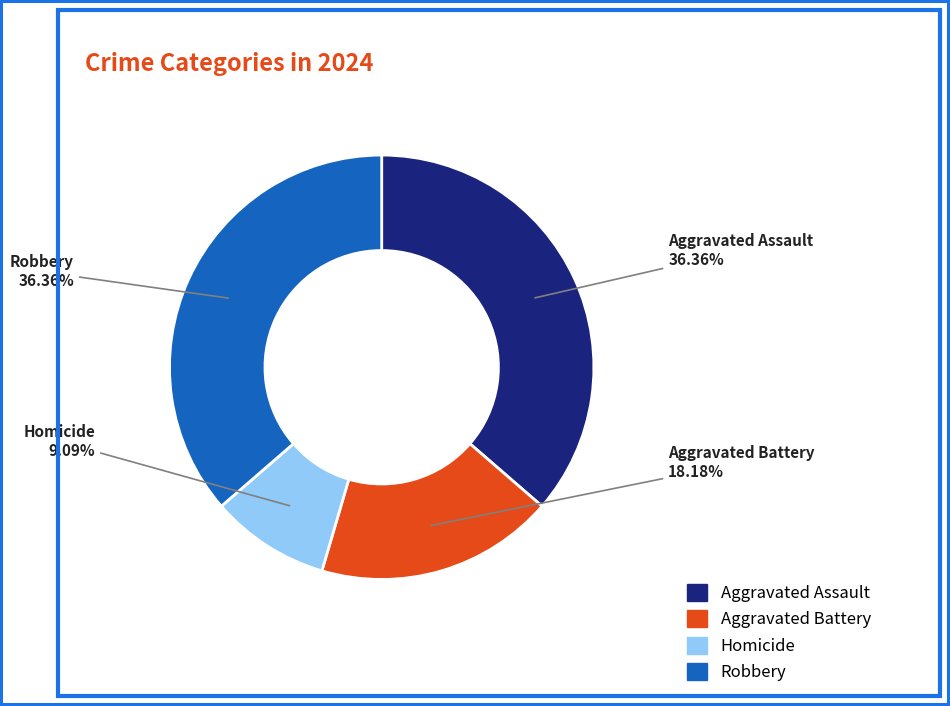

What is the smallest slice in the pie chart?

Homicide